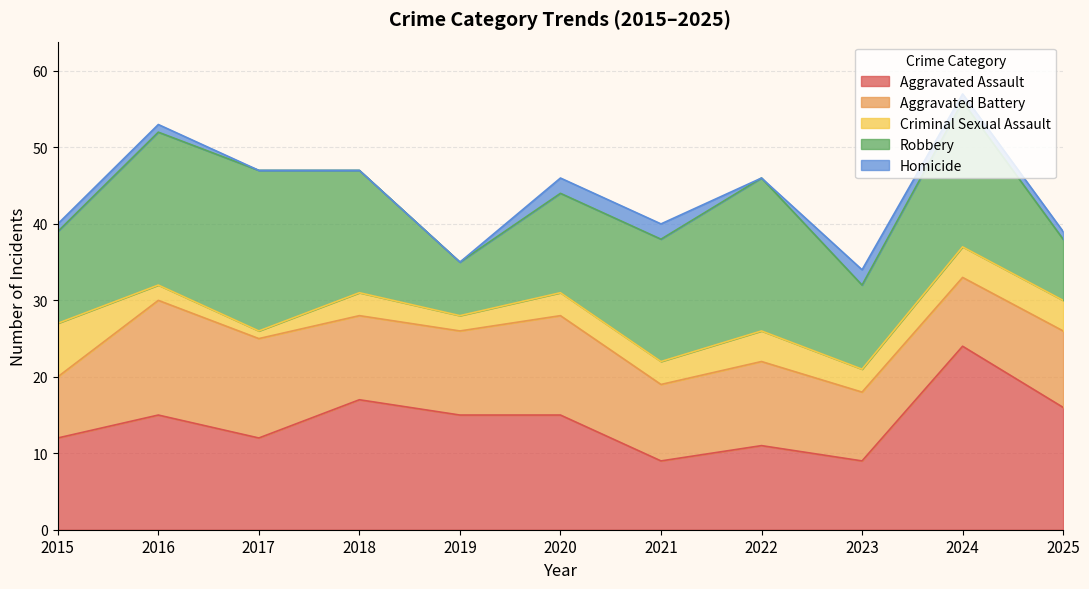

Does the chart display data point markers on the line(s)?

No